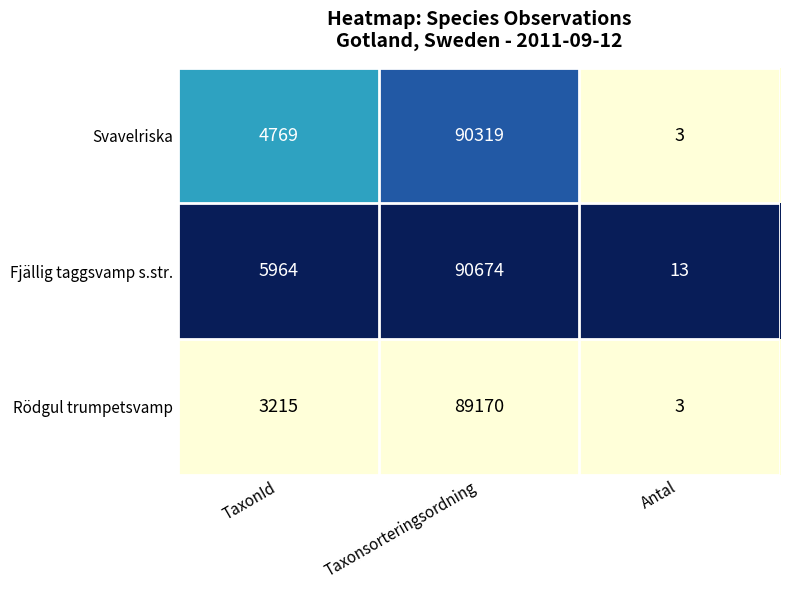

The value of Rödgul trumpetsvamp at Taxonsorteringsordning is 54319. True or false?

False